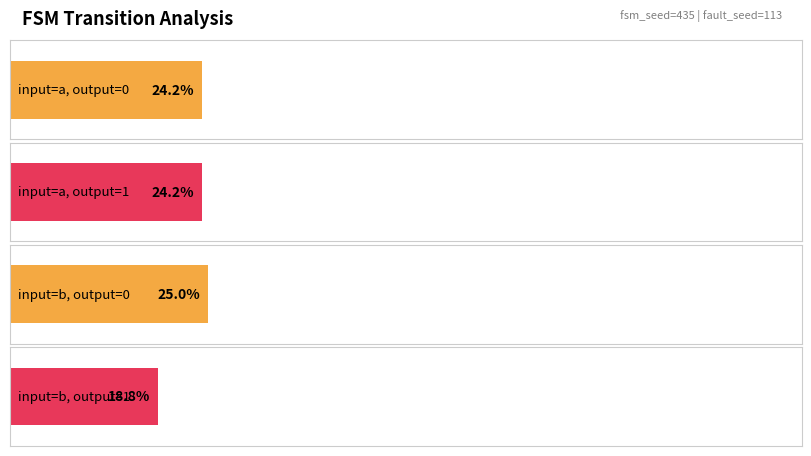

Reading left to right, list all the values displayed in this chart.

output_symbol=0 (count): input_symbol=a=62	input_symbol=b=64
output_symbol=1 (count): input_symbol=a=62	input_symbol=b=48